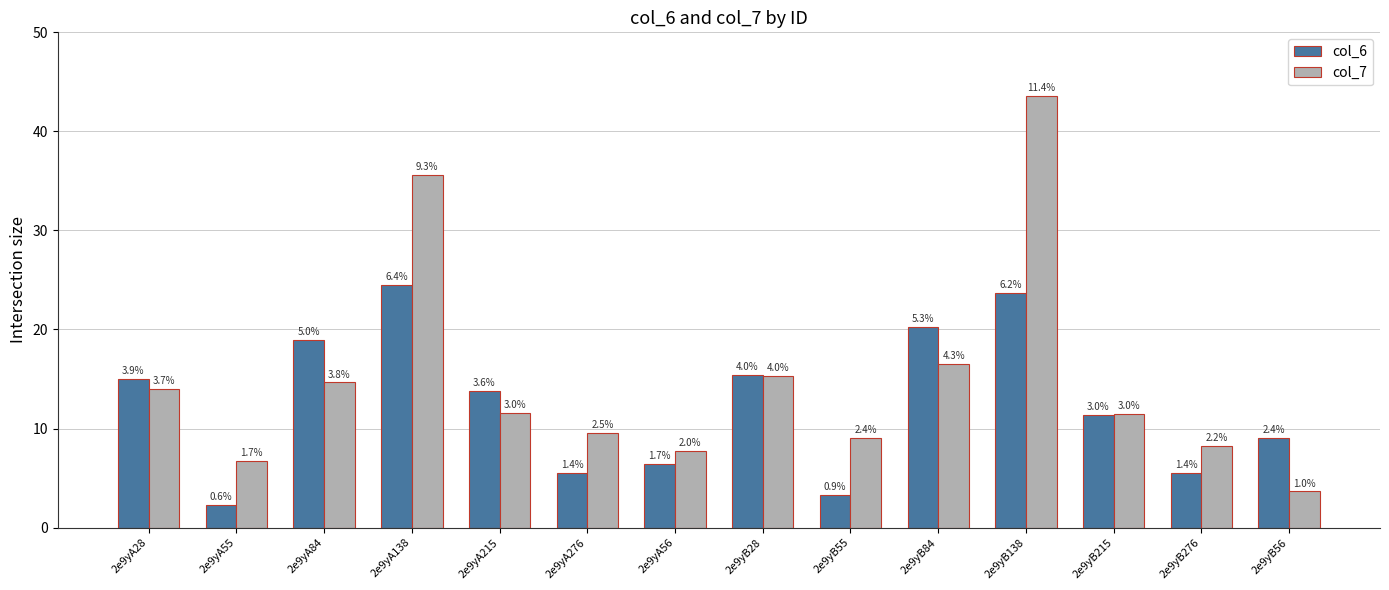

What are all the series names shown in the legend?

col_6, col_7